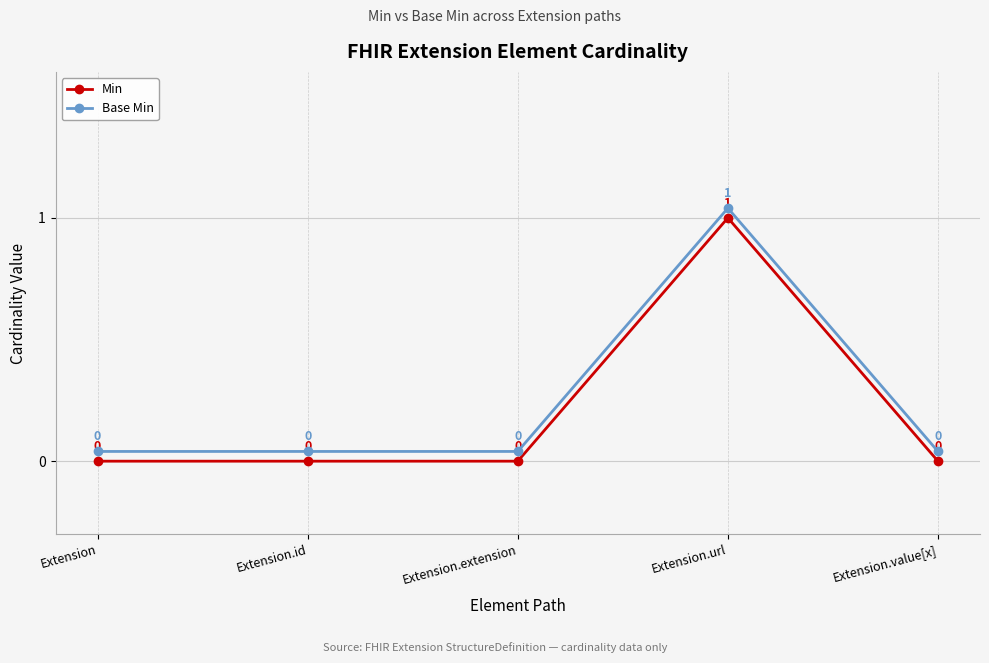

What is the label of the 2nd point from the right?

Extension.url